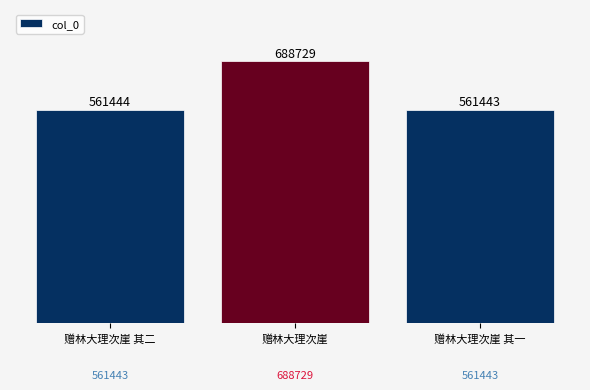

What is the sum of all values?

1811616